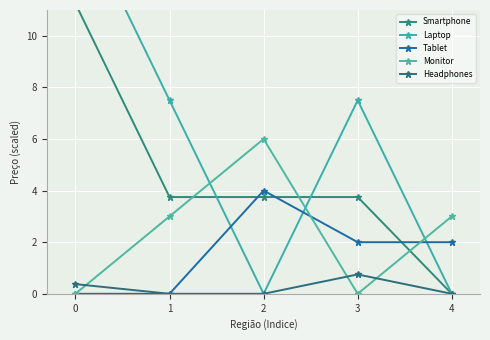

What is the spread (max minus min) of values at 4?

3.0